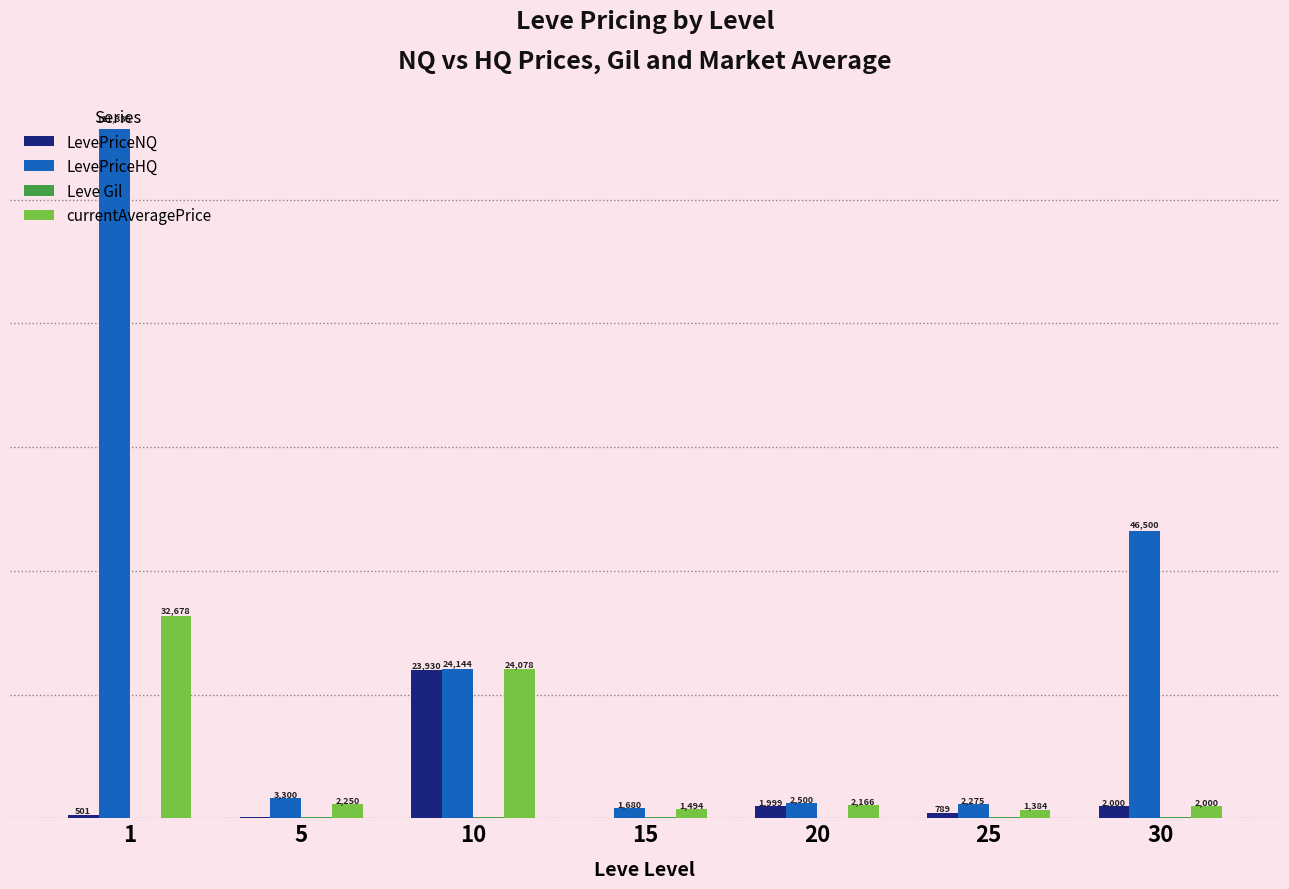

Which series changed the most between 5 and 10?

LevePriceNQ